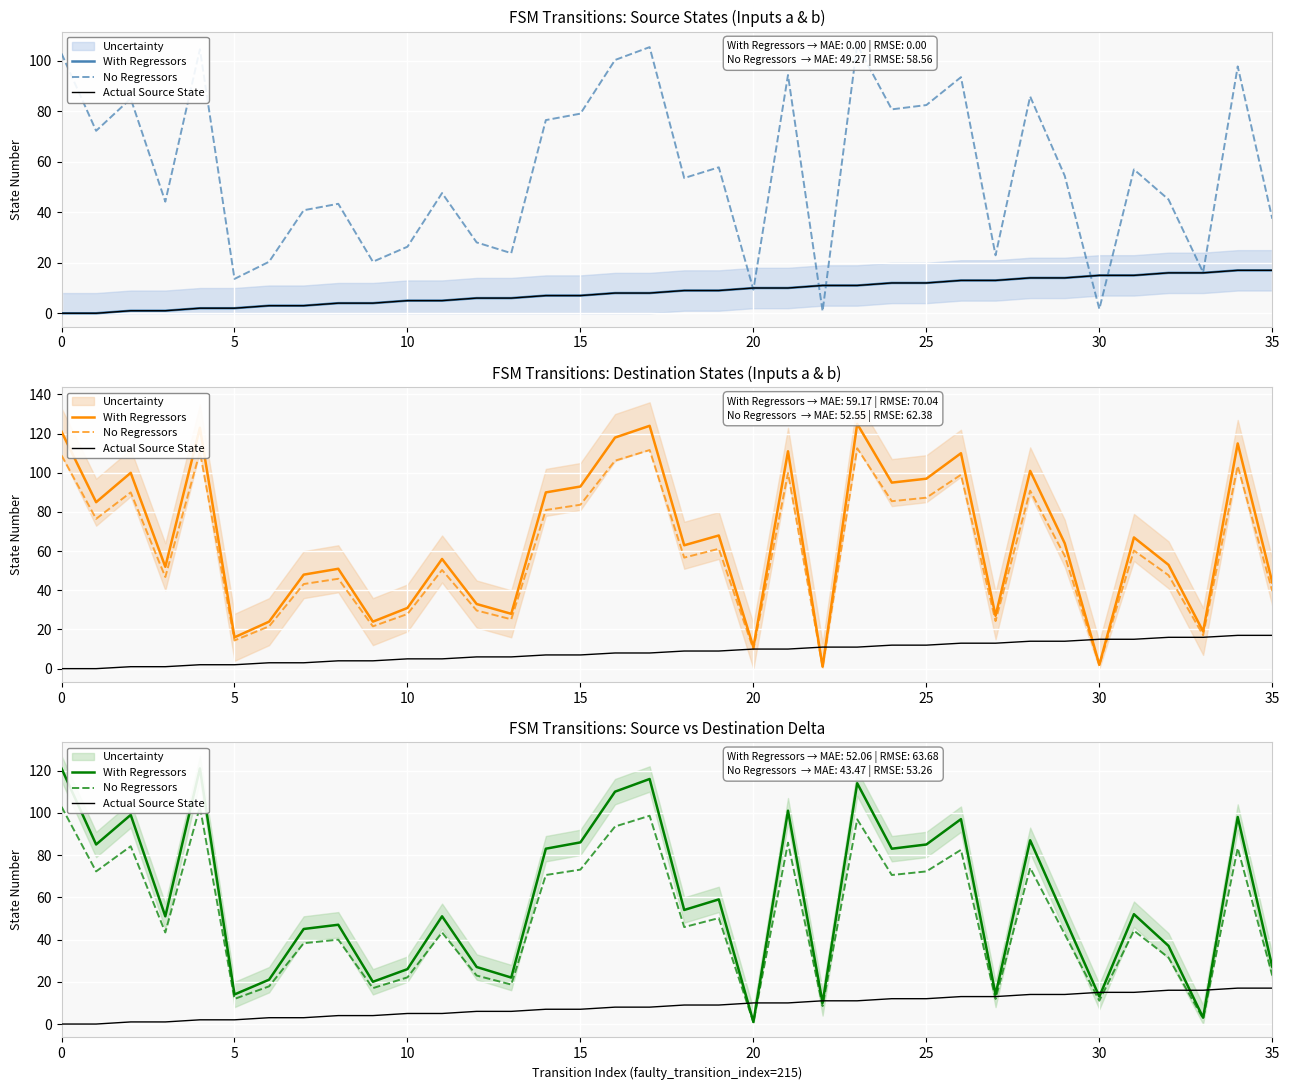

True or false: With Regressors and Actual Source State intersect in this chart.

True